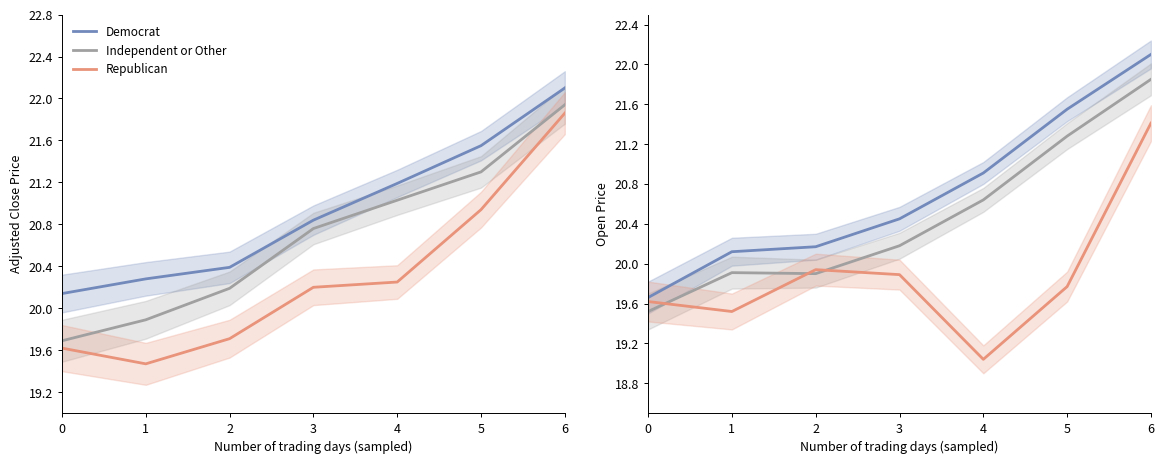

What is the difference between the maximum and minimum values in the Republican series?

2.4